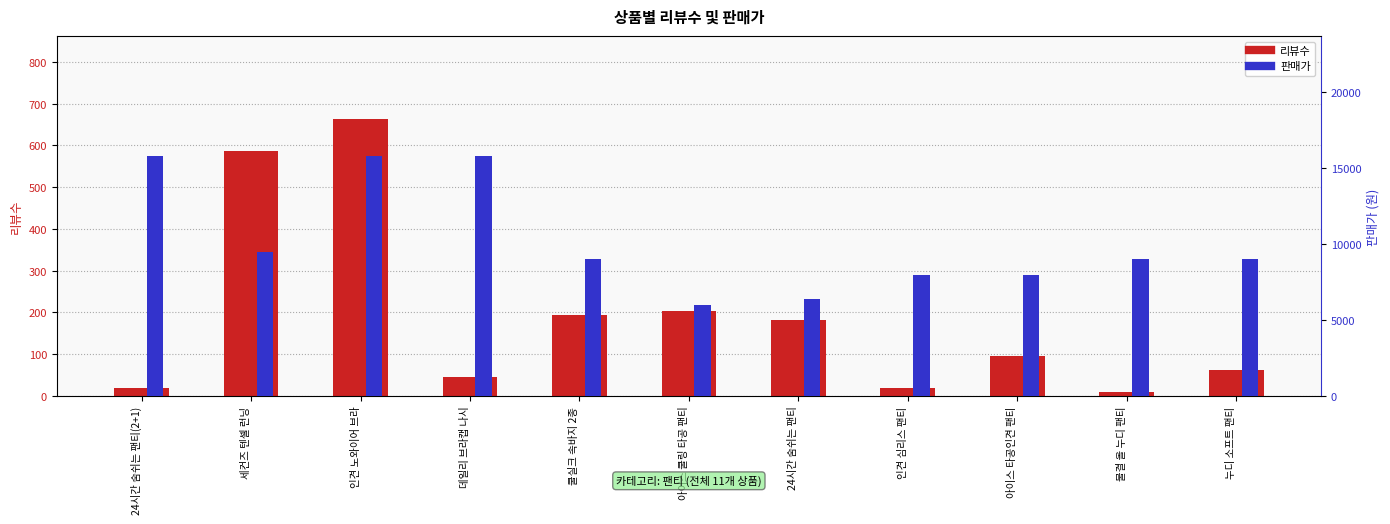

Are the bars grouped side by side (vs. stacked)?

Yes